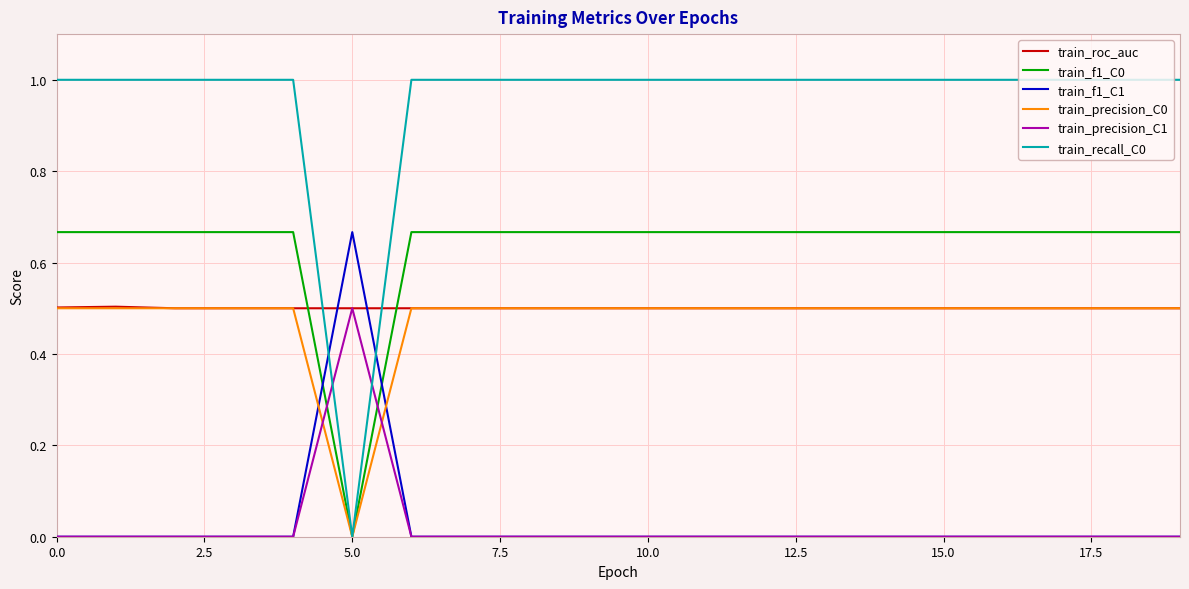

In train_recall_C0, how many points are lower than both neighbors (excluding endpoints)?

1